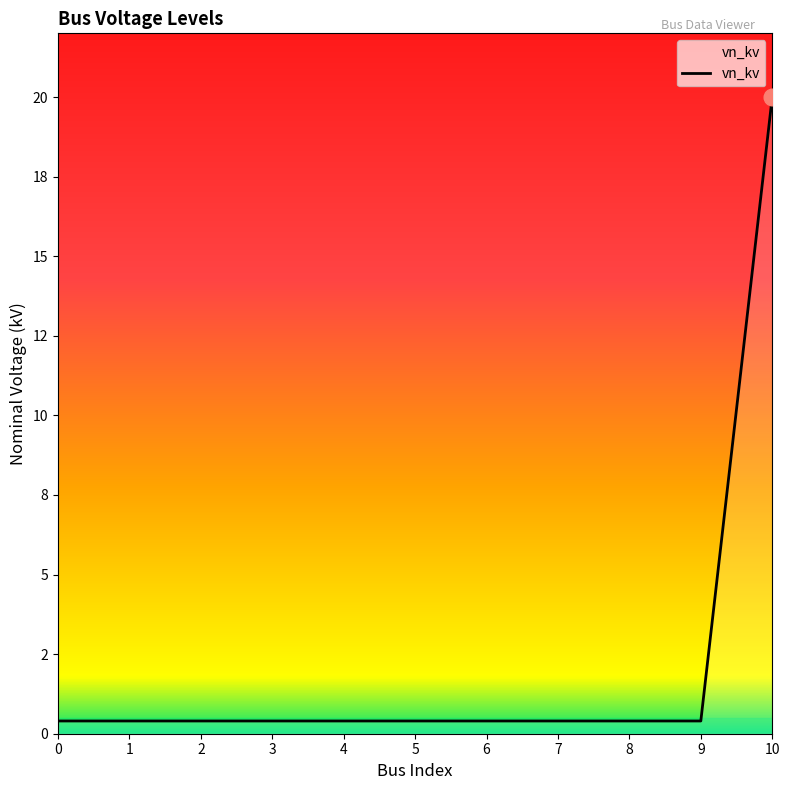

True or false: the data shows 0.4 at 7.

True